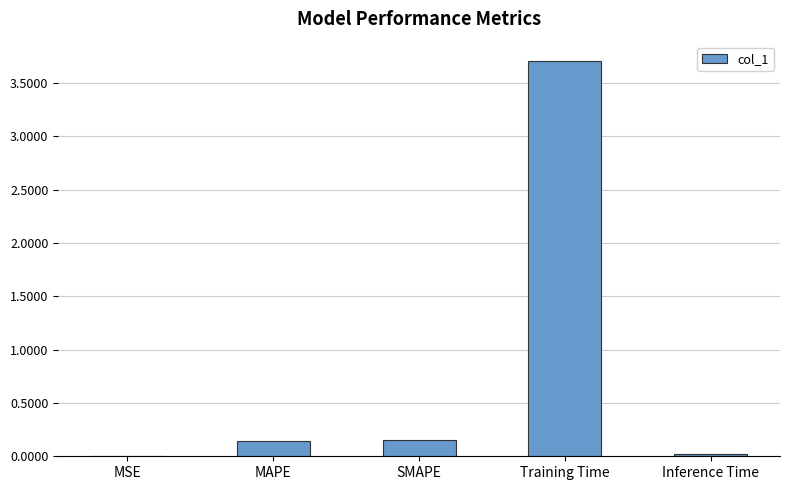

Read the value at Training Time.

3.7